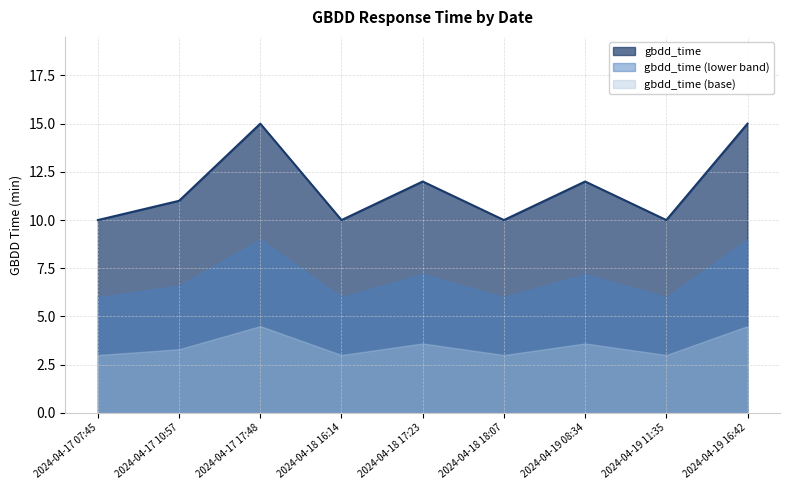

List the labels in order of value, smallest first.

2024-04-17 07:45, 2024-04-18 16:14, 2024-04-18 18:07, 2024-04-19 11:35, 2024-04-17 10:57, 2024-04-18 17:23, 2024-04-19 08:34, 2024-04-17 17:48, 2024-04-19 16:42